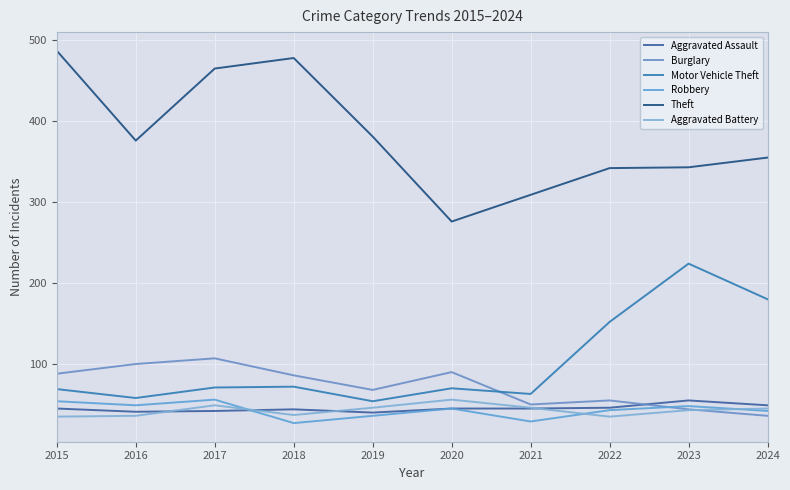

In Aggravated Assault, how many points are higher than both neighbors (excluding endpoints)?

2